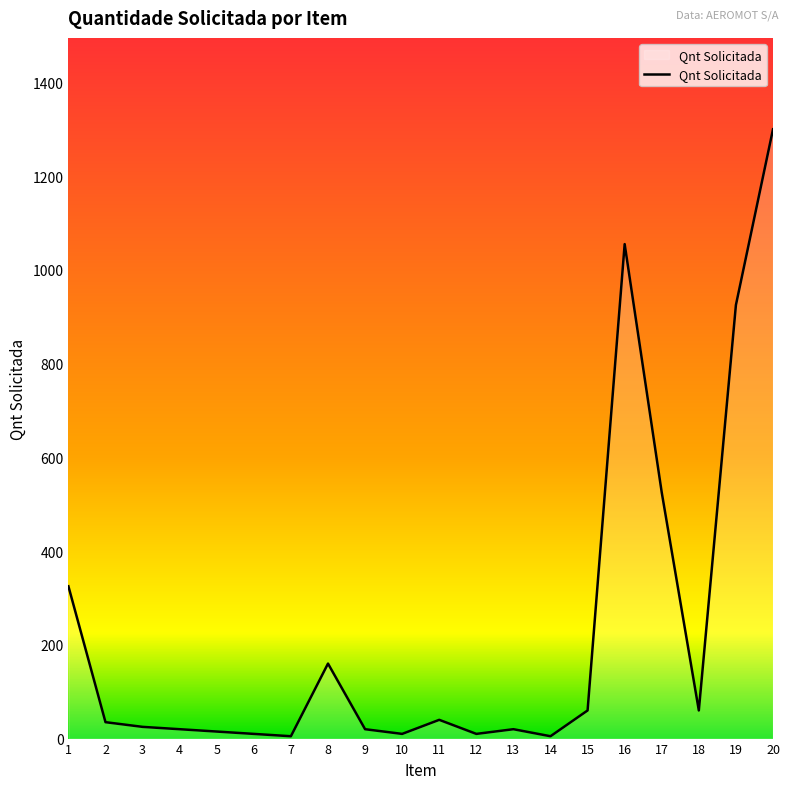

Does the chart have visible grid lines?

No